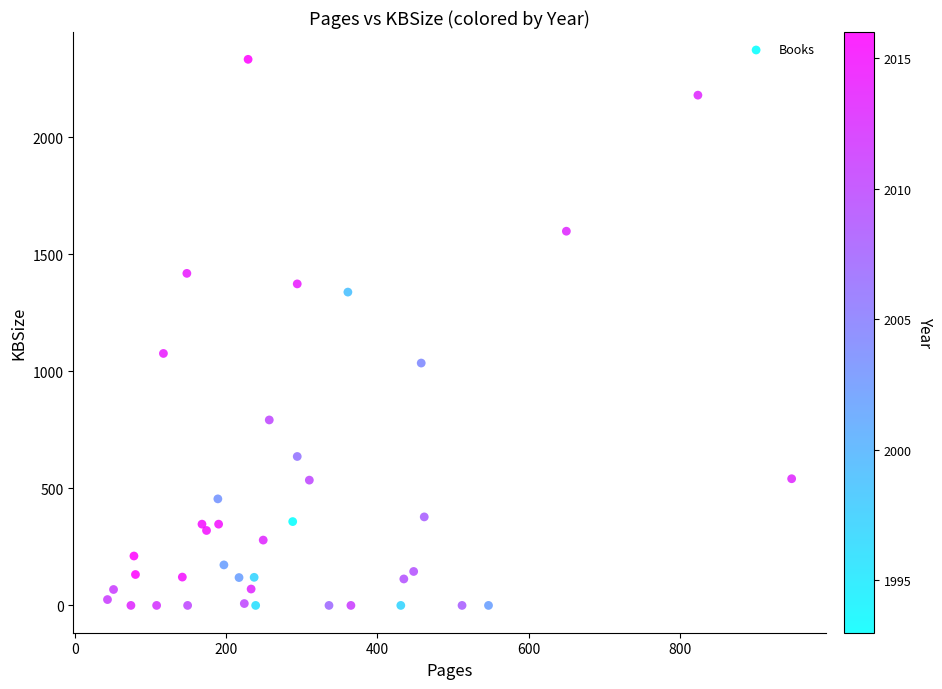

What is the range of Y values (max minus min)?

2332